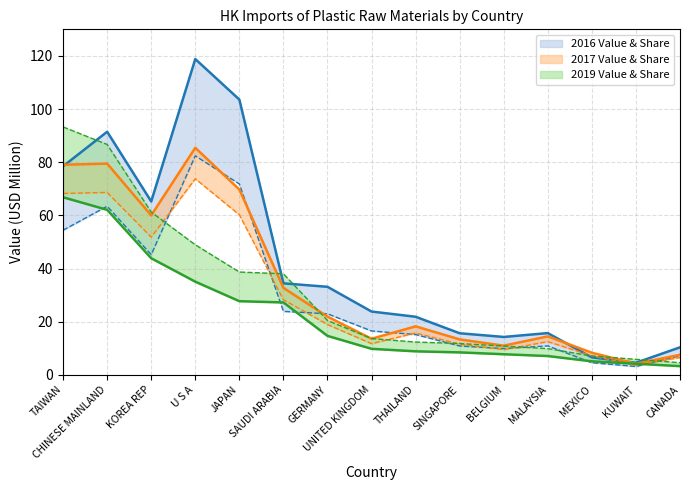

What is the total value across all series at UNITED KINGDOM?

89.0